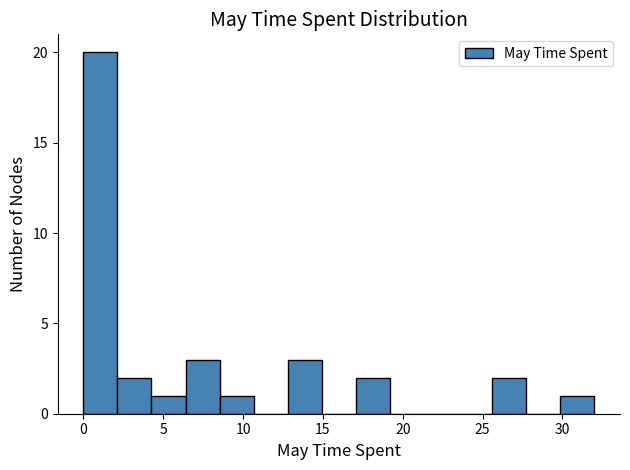

Reading left to right, list every bar in this chart as the range it spans on the x-axis followed by its height. Neither the bar edges nor the heights are printed on the chart, so give them approximately, as read against the axes.

0.0 to 2.0: 20
2.0 to 4.5: 2
4.5 to 6.5: 1
6.5 to 8.5: 3
8.5 to 10.5: 1
10.5 to 13.0: 0
13.0 to 15.0: 3
15.0 to 17.0: 0
17.0 to 19.0: 2
19.0 to 21.5: 0
21.5 to 23.5: 0
23.5 to 25.5: 0
25.5 to 27.5: 2
27.5 to 30.0: 0
30.0 to 32.0: 1